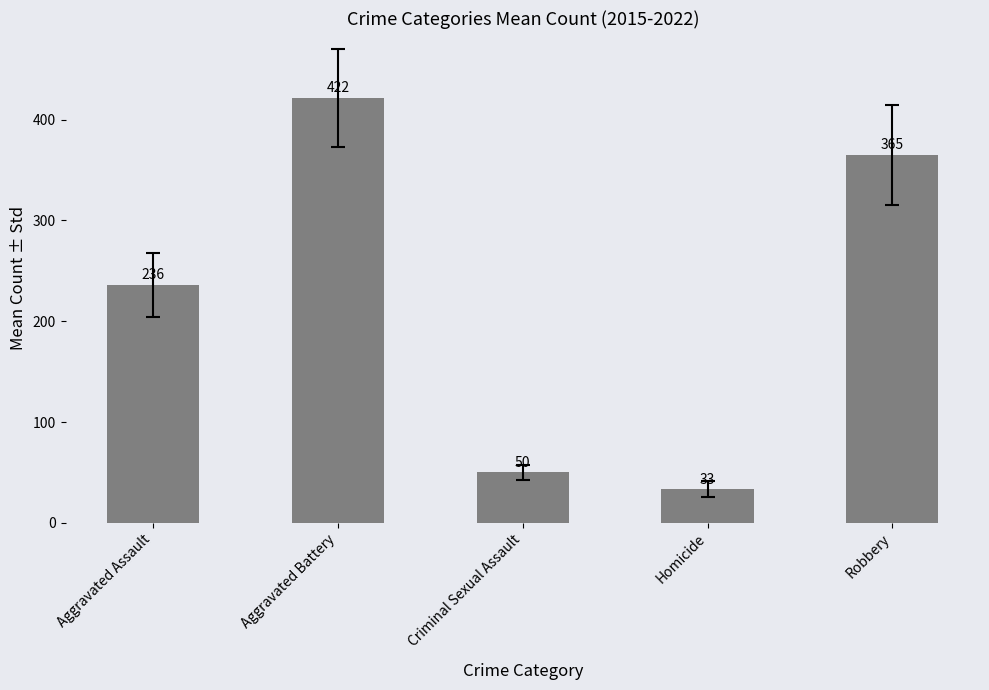

What is the greatest value displayed?

421.9